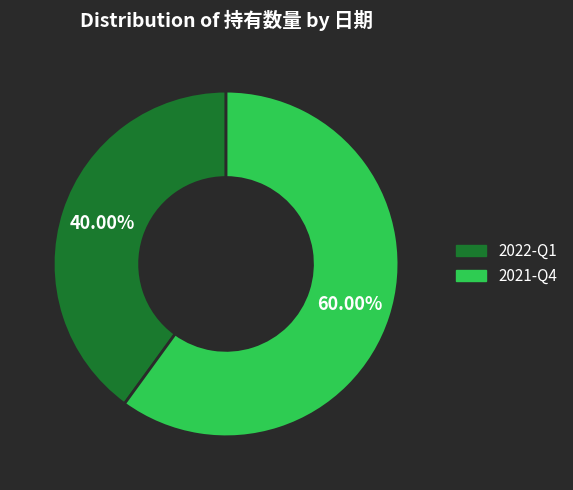

Does 2021-Q4 represent more than half of the total?

Yes